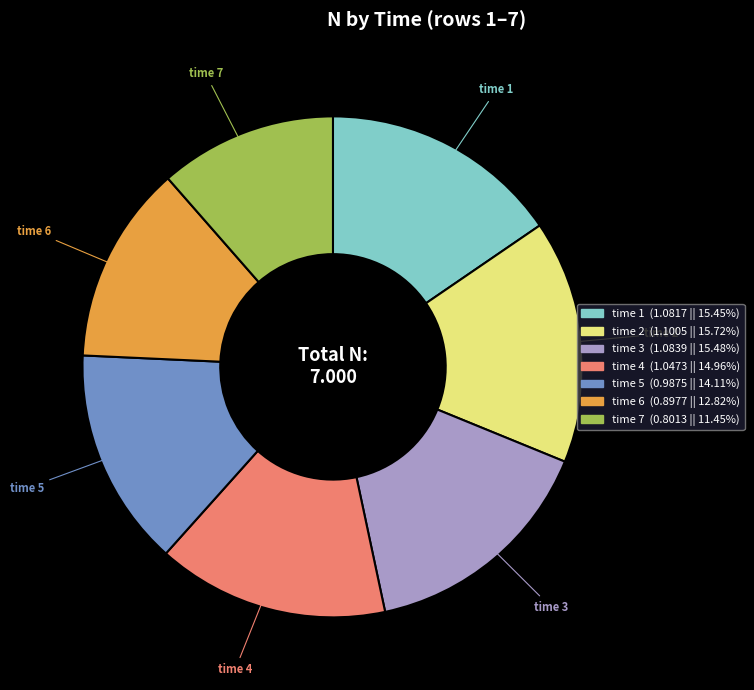

Is there any slice that represents more than half of the pie?

No